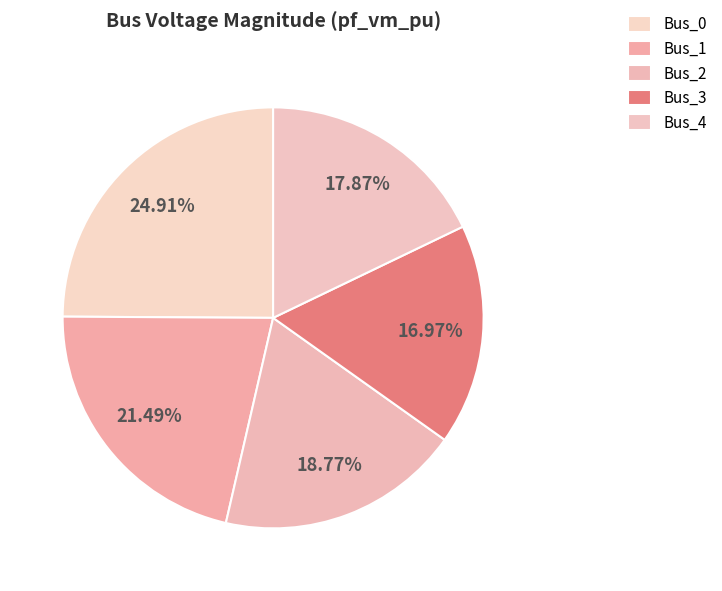

To the nearest percent, what is the difference between the Bus_3 and Bus_4 slice percentages?

1%